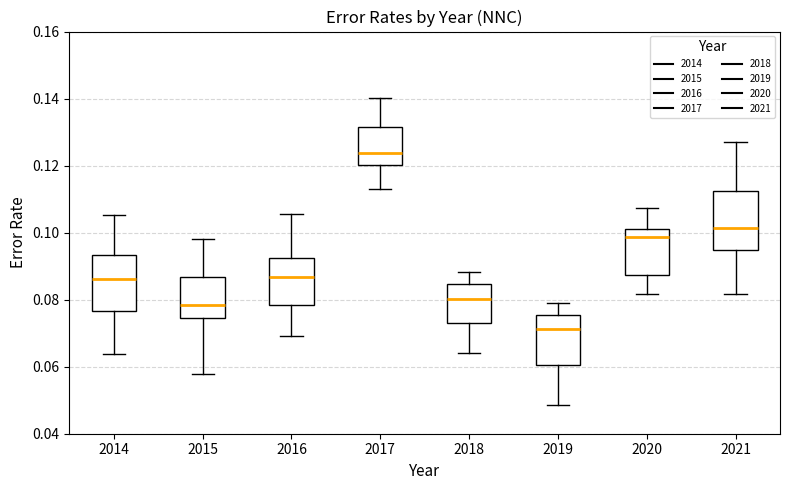

Where does the lower whisker of the box at x = 2019 end on the y-axis? The values are not printed on the chart, so give them approximately, as read against the axis.

0.048